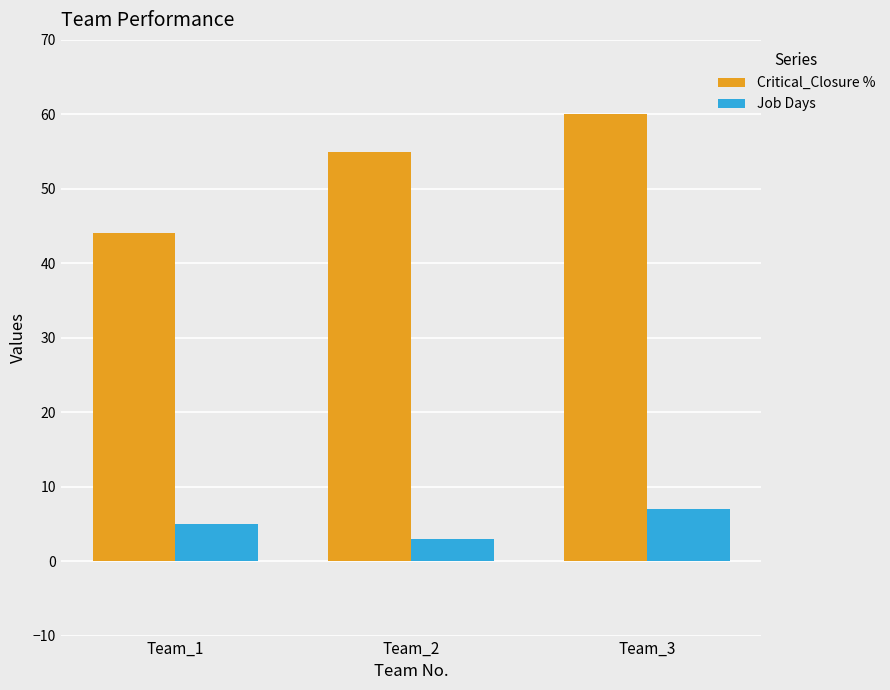

How many Critical_Closure % values are between 44 and 60?

3